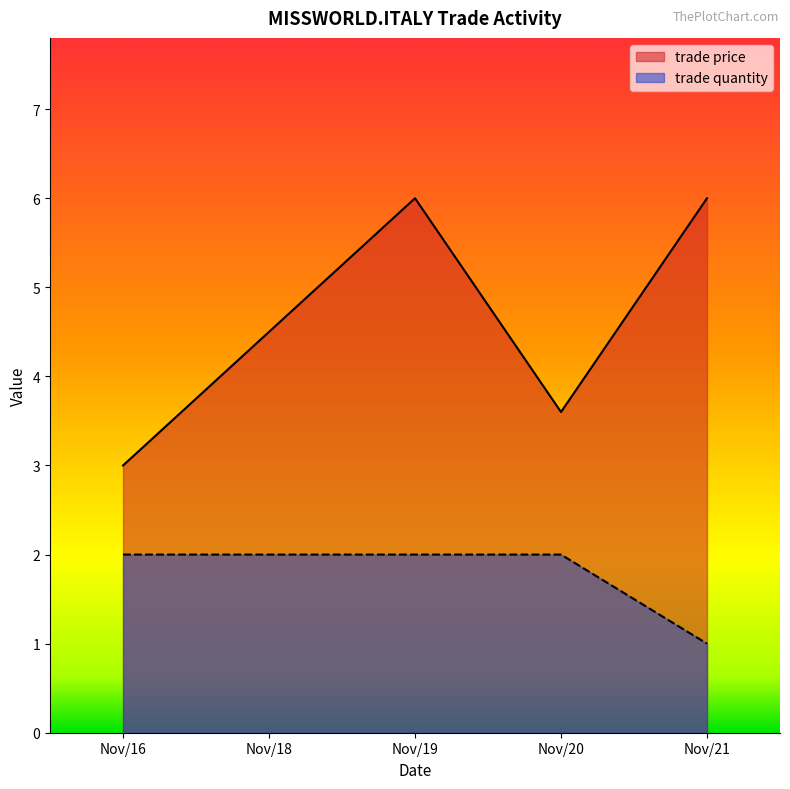

What is the value of the trade price point at the 2nd from the left?

4.5